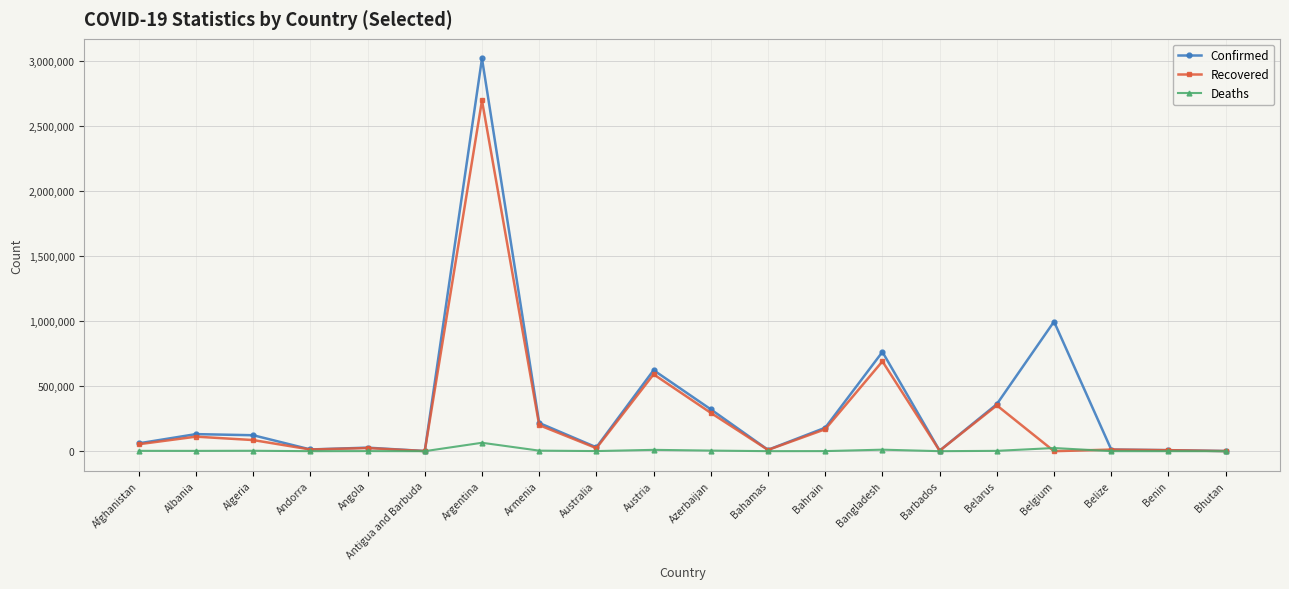

Rank the series by their maximum value, from highest to lowest.

Confirmed, Recovered, Deaths